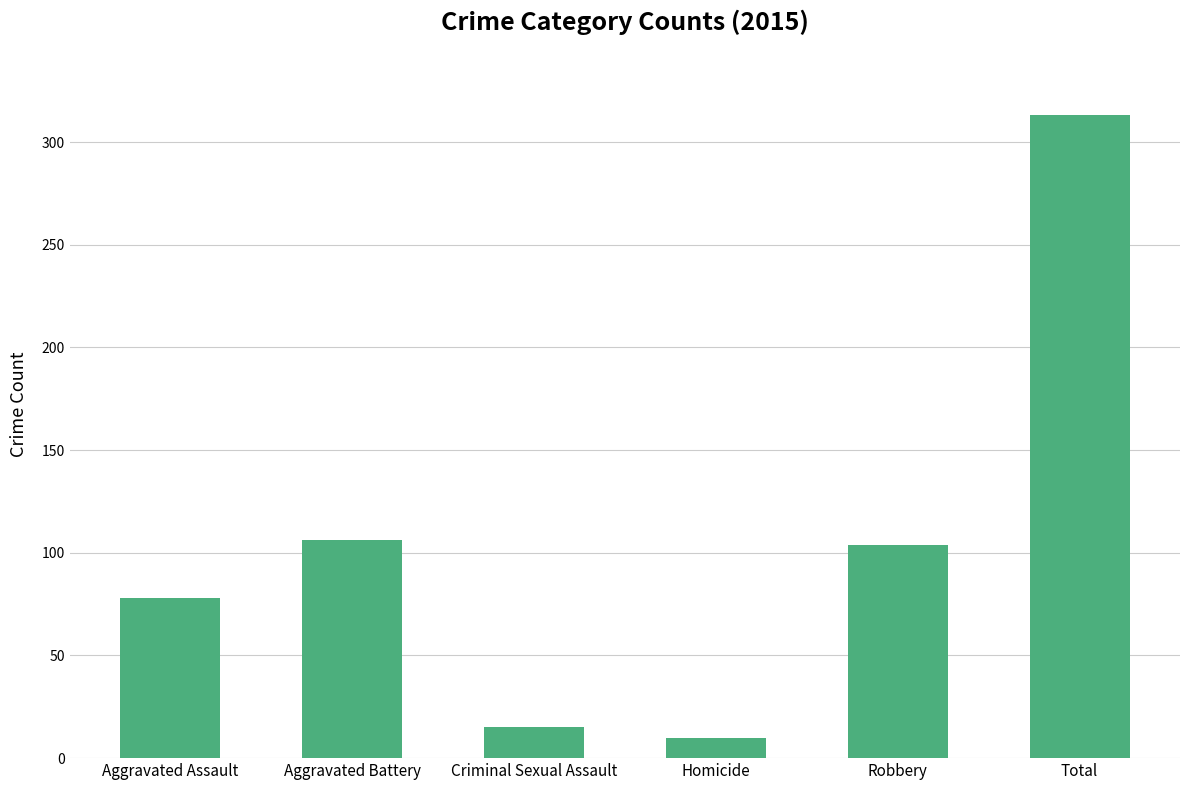

Reading left to right, transcribe all the data shown in this chart.

Aggravated Assault=78	Aggravated Battery=106	Criminal Sexual Assault=15	Homicide=10	Robbery=104	Total=313